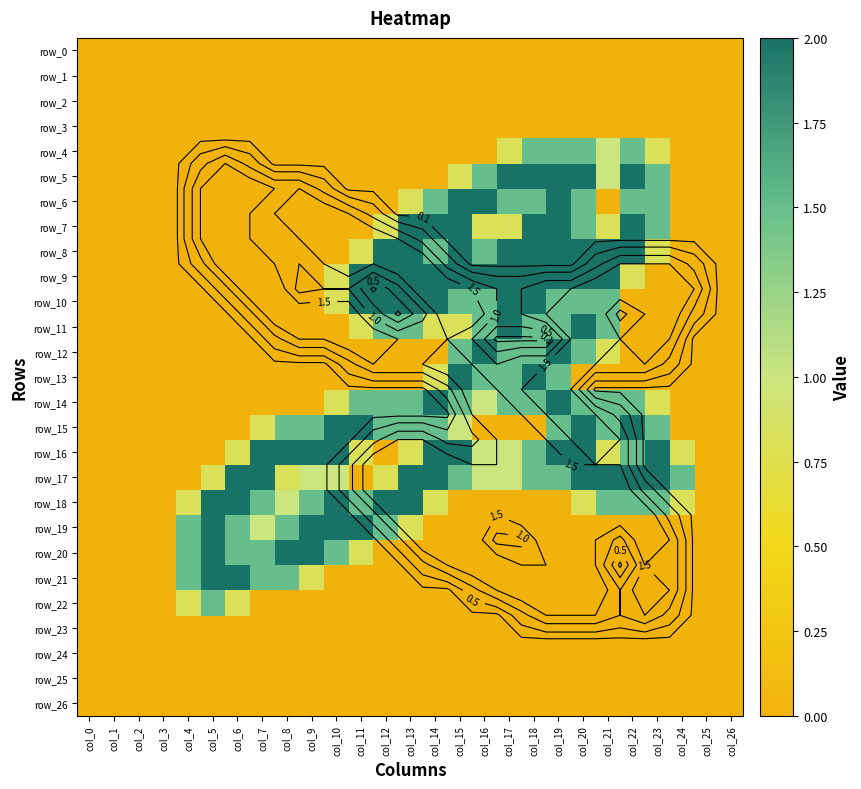

What is the spread (max minus min) of values at col_16?

2.0